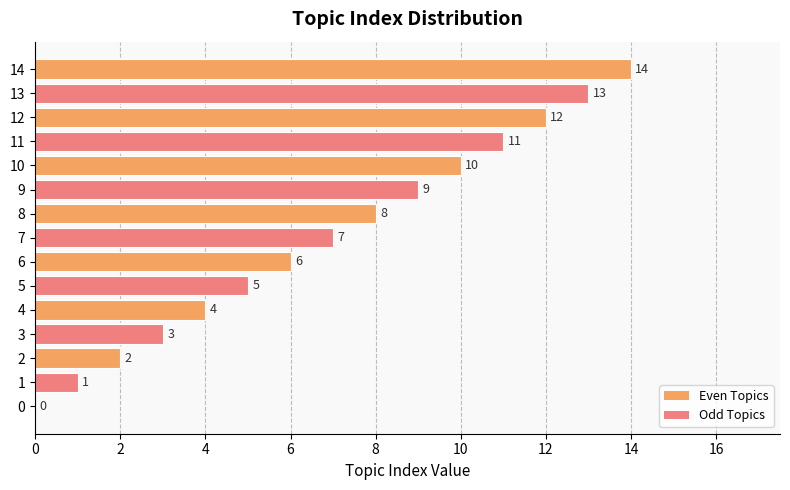

What is the sum of all values?

105